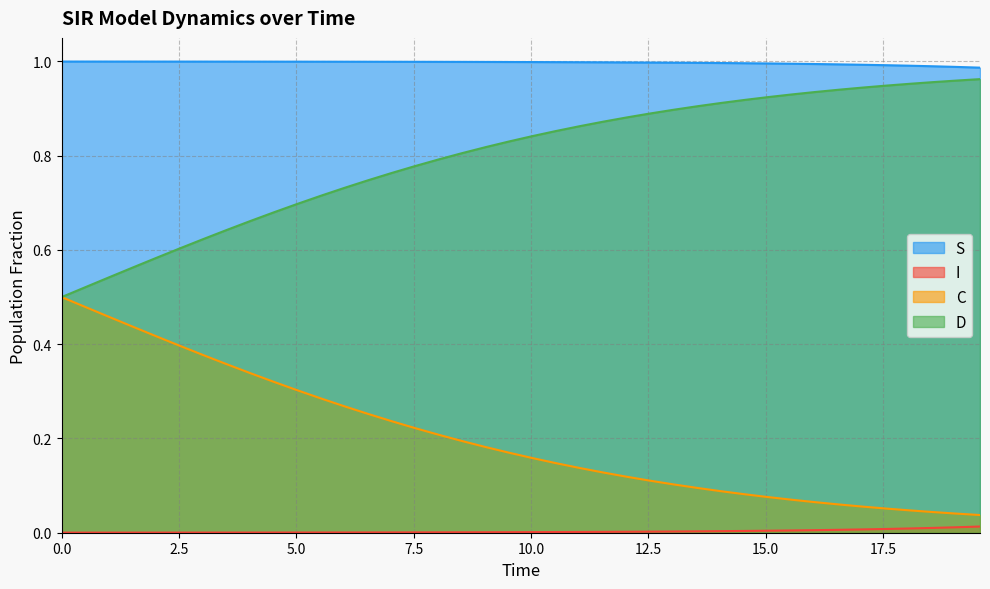

True or false: C and I intersect in this chart.

False